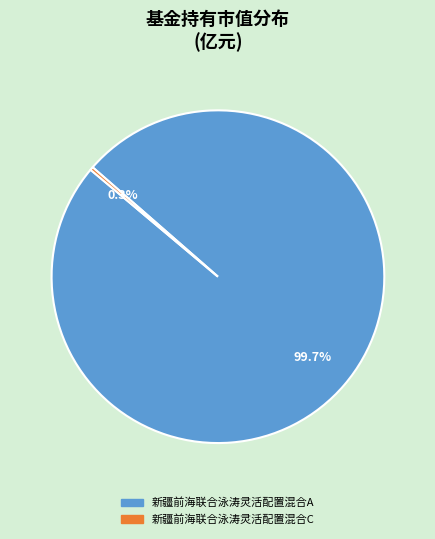

To the nearest percent, what is the combined percentage of 新疆前海联合泳涛灵活配置混合C and 新疆前海联合泳涛灵活配置混合A?

100%